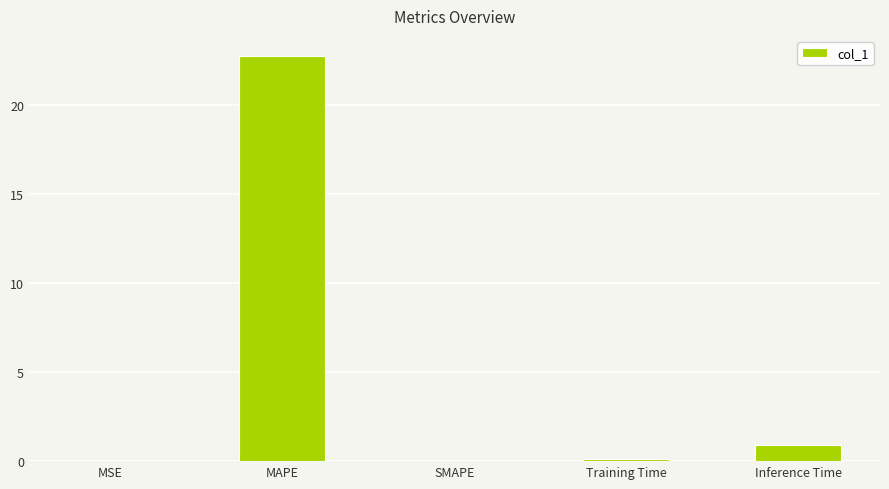

What is the difference between the values at MSE and MAPE?

22.7